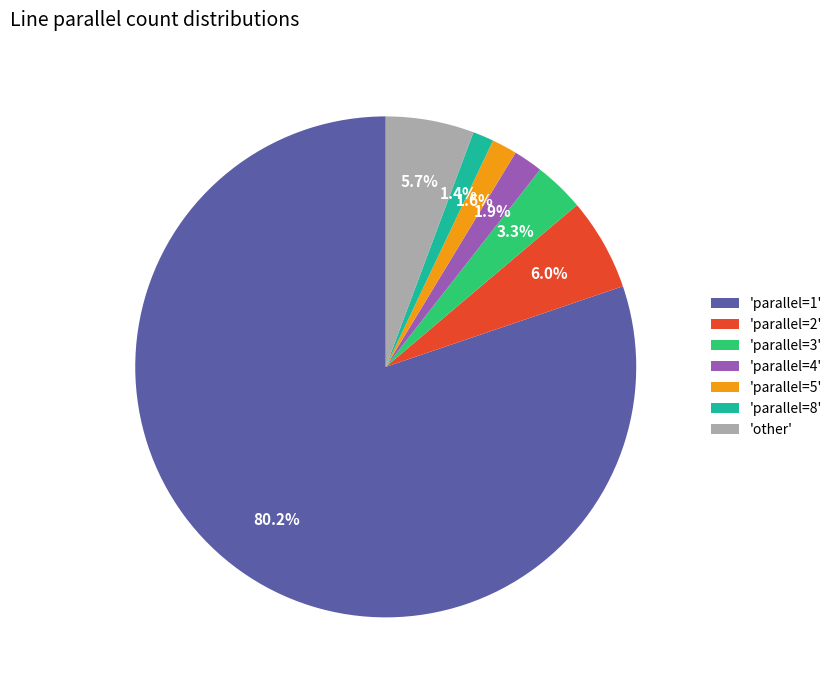

Which has a higher value, 'parallel=3' or 'parallel=8'?

'parallel=3'